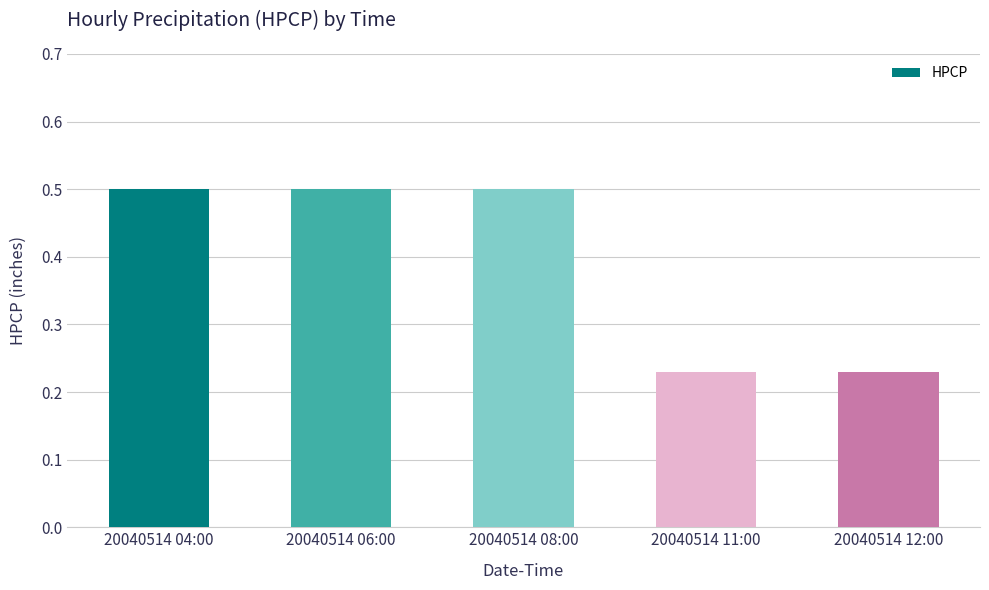

What is the difference between the values at 20040514 08:00 and 20040514 11:00?

0.3